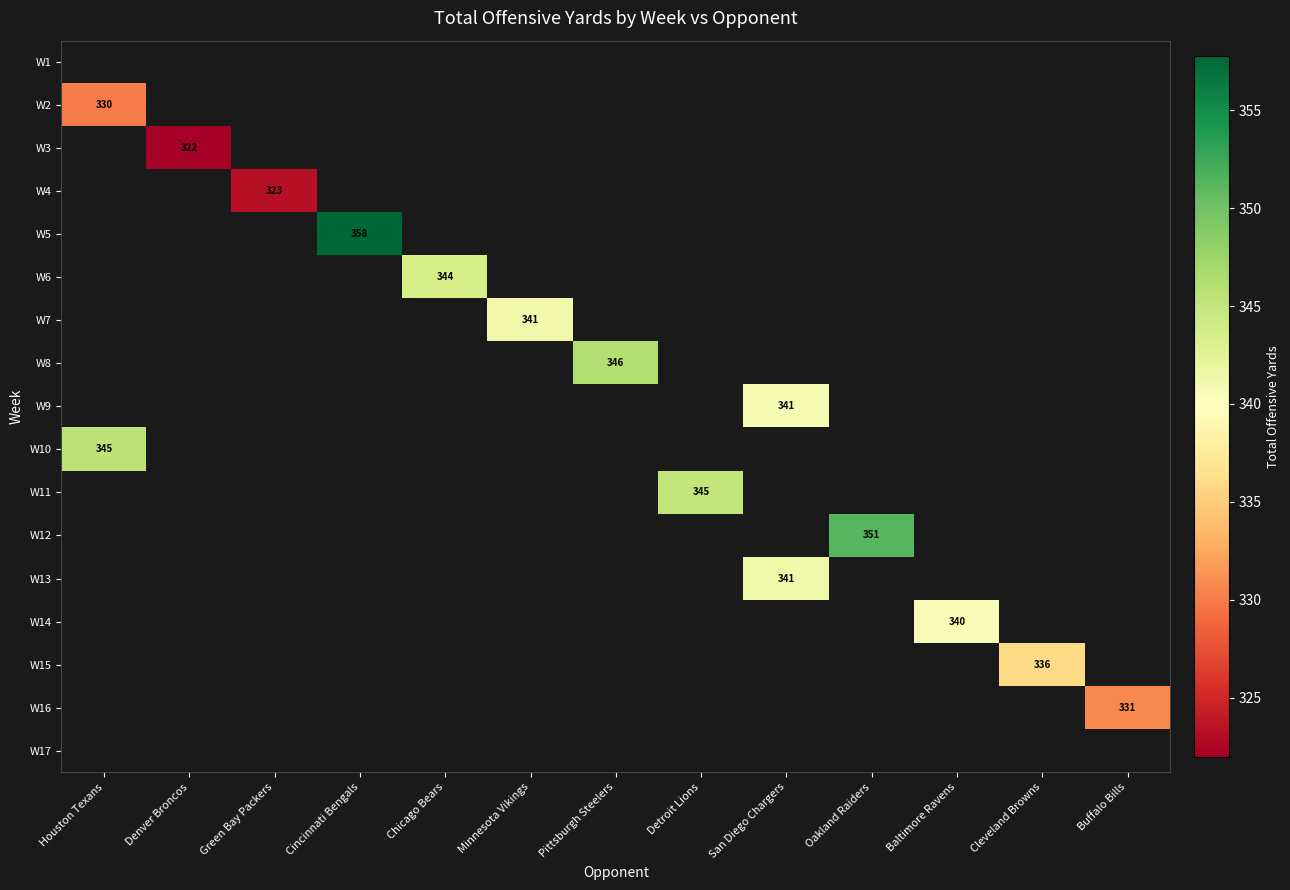

Is it true that W12 equals 351 at Oakland Raiders?

True